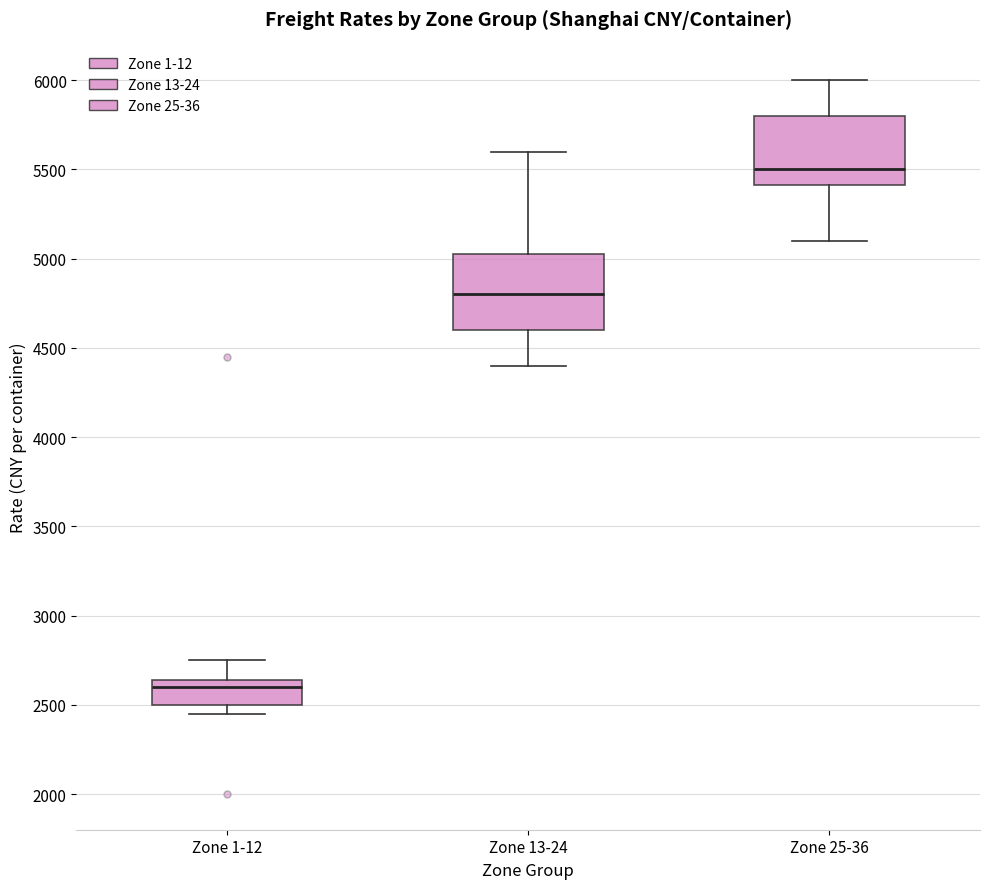

Reading left to right, read every box against the y-axis: the position of its median line, the range the box covers, and the ends of its whiskers. The values are not printed on the chart, so give them approximately, as read against the axis.

Zone 1-12: median 2600, box 2500 to 2650, whiskers 2450 to 2750
Zone 13-24: median 4800, box 4600 to 5050, whiskers 4400 to 5600
Zone 25-36: median 5500, box 5400 to 5800, whiskers 5100 to 6000